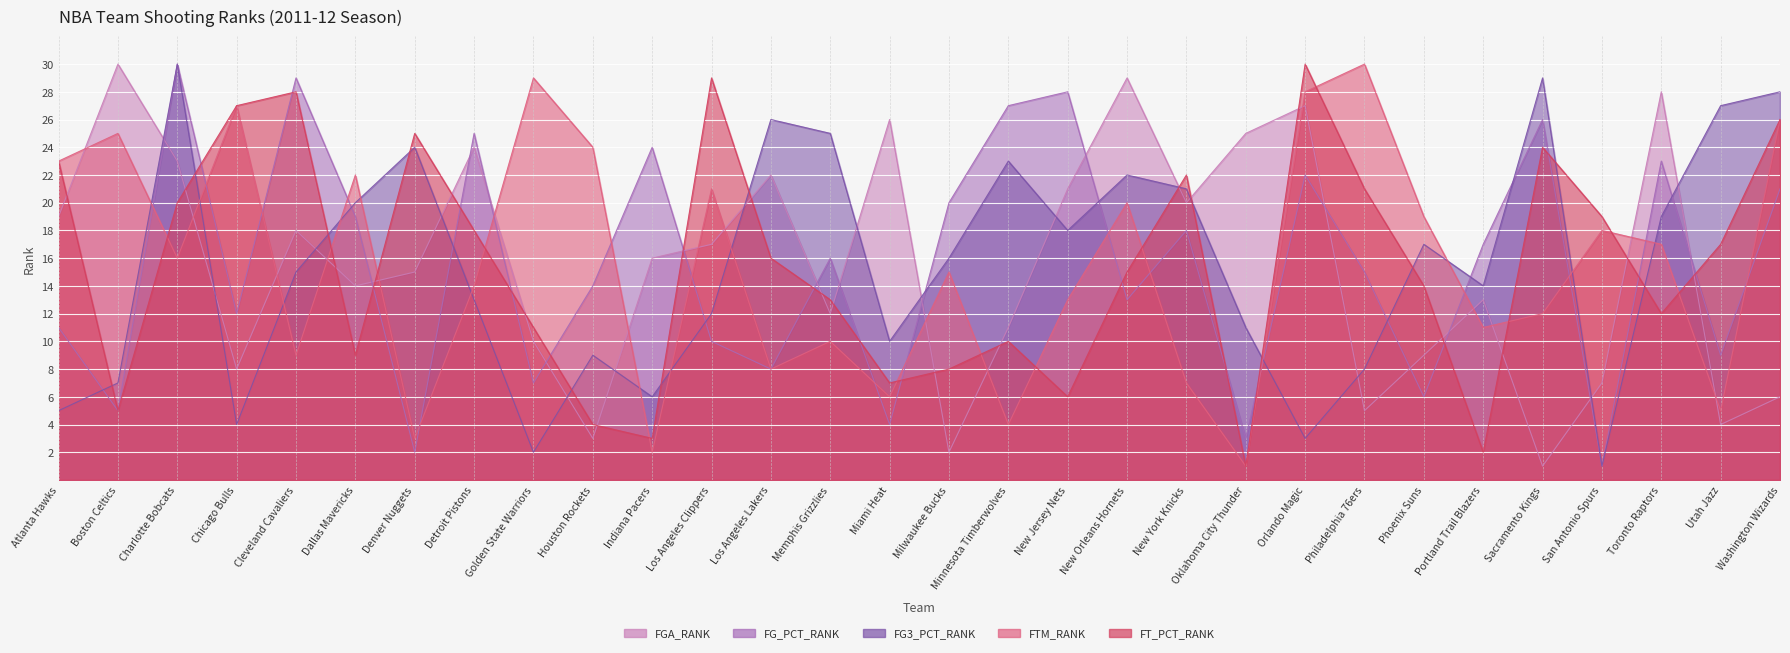

How many times do FT_PCT_RANK and FG3_PCT_RANK cross each other?

13